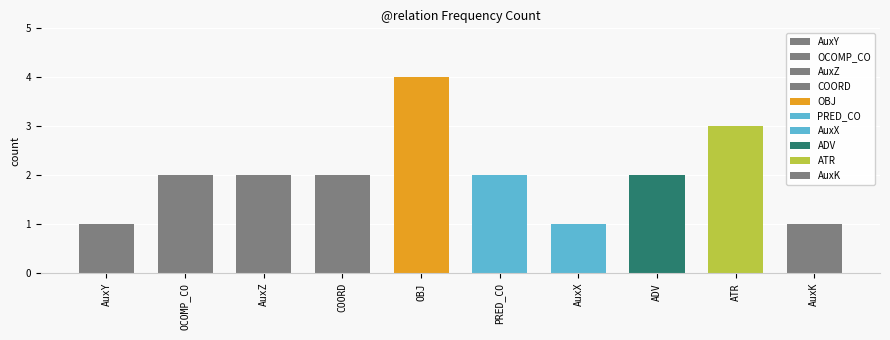

Reading right to left, list all the values displayed in this chart.

AuxK=1	ATR=3	ADV=2	AuxX=1	PRED_CO=2	OBJ=4	COORD=2	AuxZ=2	OCOMP_CO=2	AuxY=1